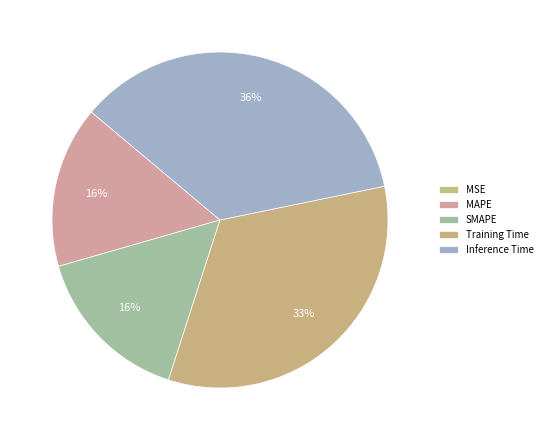

Is it true that Training Time is 33% of the pie?

True